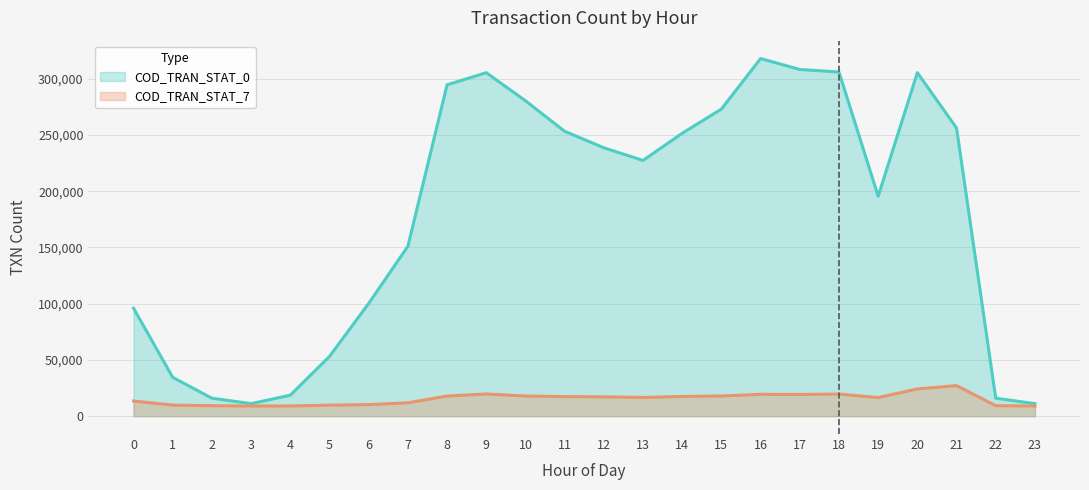

How many data points does each series have?

24